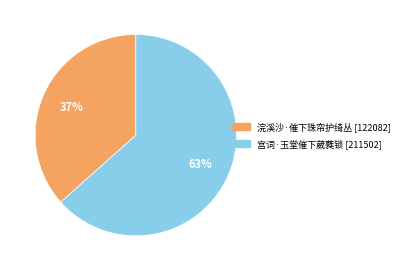

Do 宫词·玉堂催下葳蕤锁 and 浣溪沙·催下珠帘护绮丛 together represent more than half of the pie?

Yes